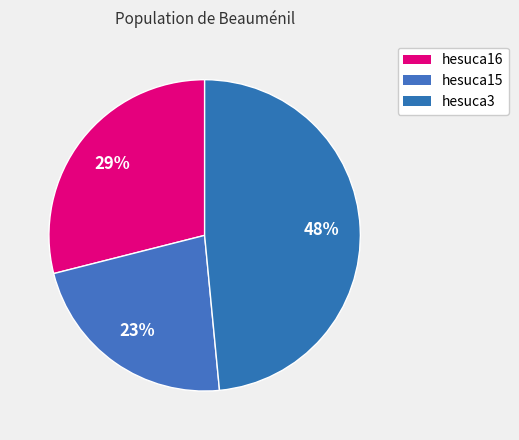

Which category has the biggest portion of the pie?

hesuca3